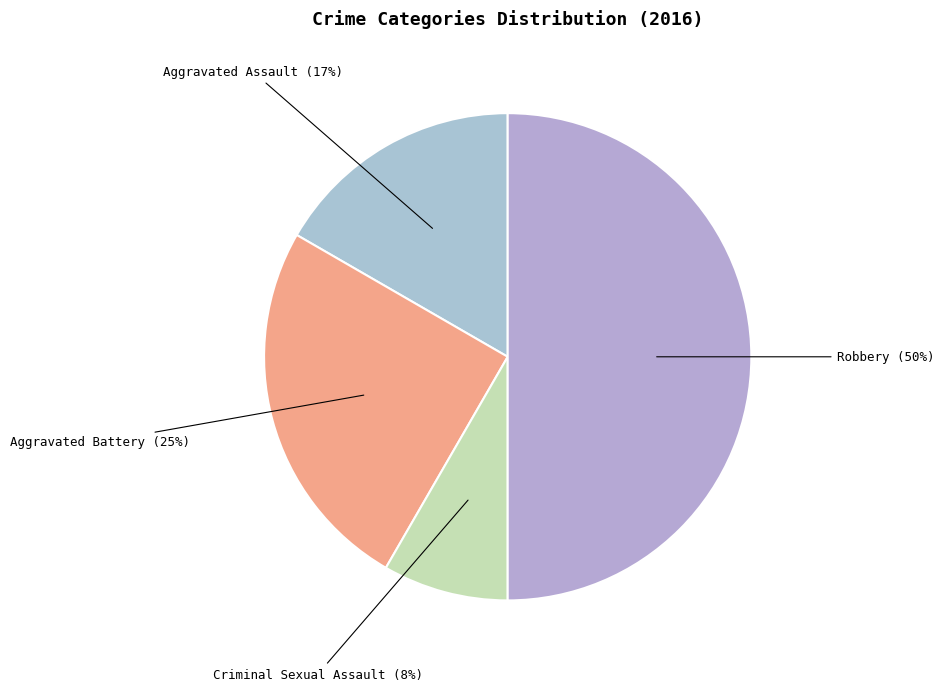

Which slice is the smallest?

Criminal Sexual Assault